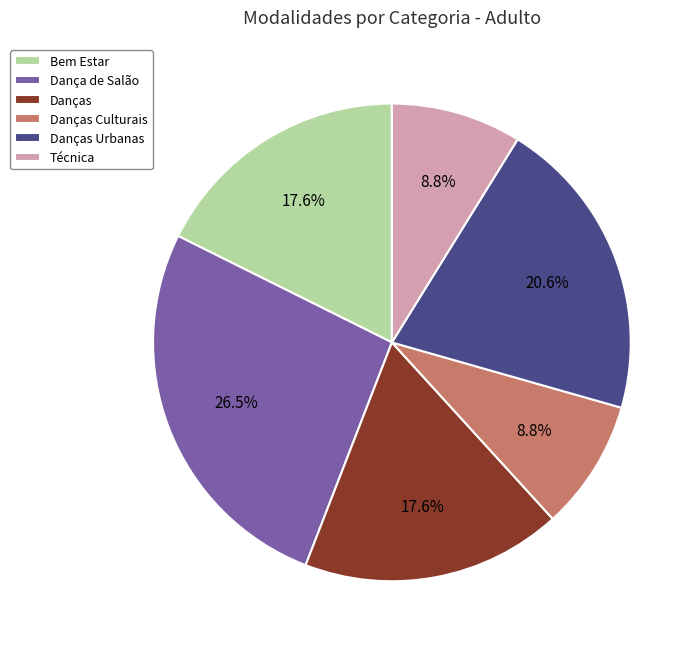

Between Bem Estar and Danças Urbanas, which is larger?

Danças Urbanas